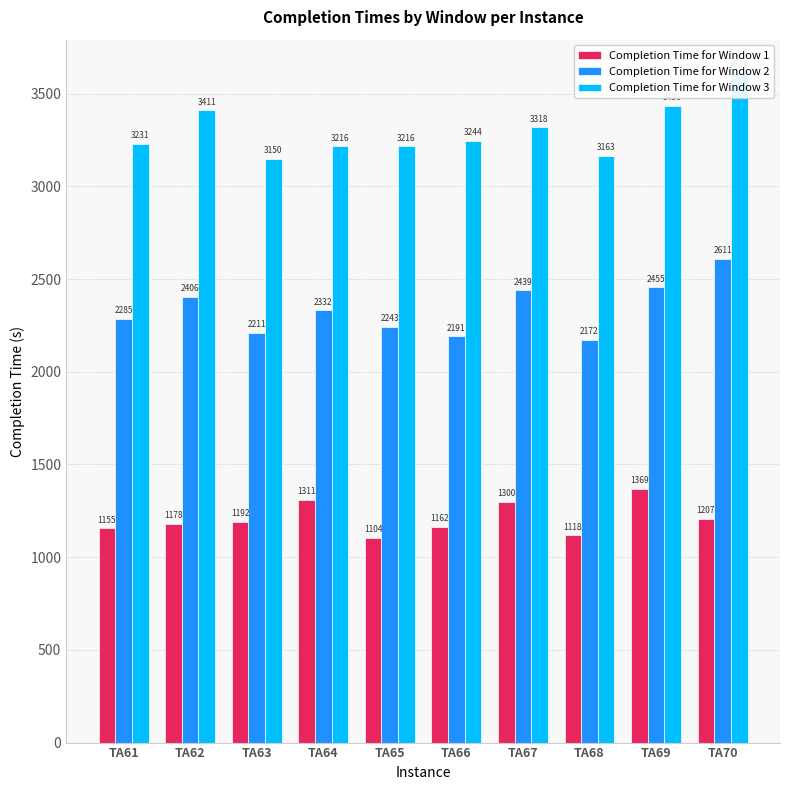

The value of Completion Time for Window 3 at TA62 is 1463. True or false?

False